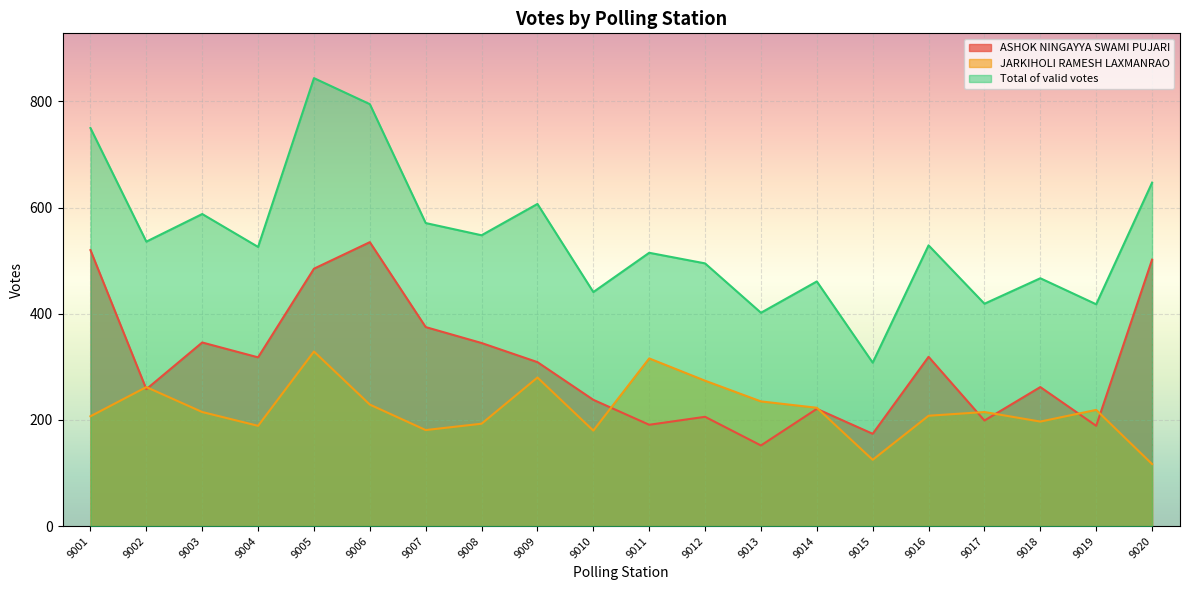

True or false: JARKIHOLI RAMESH LAXMANRAO and Total of valid votes cross at least once.

False